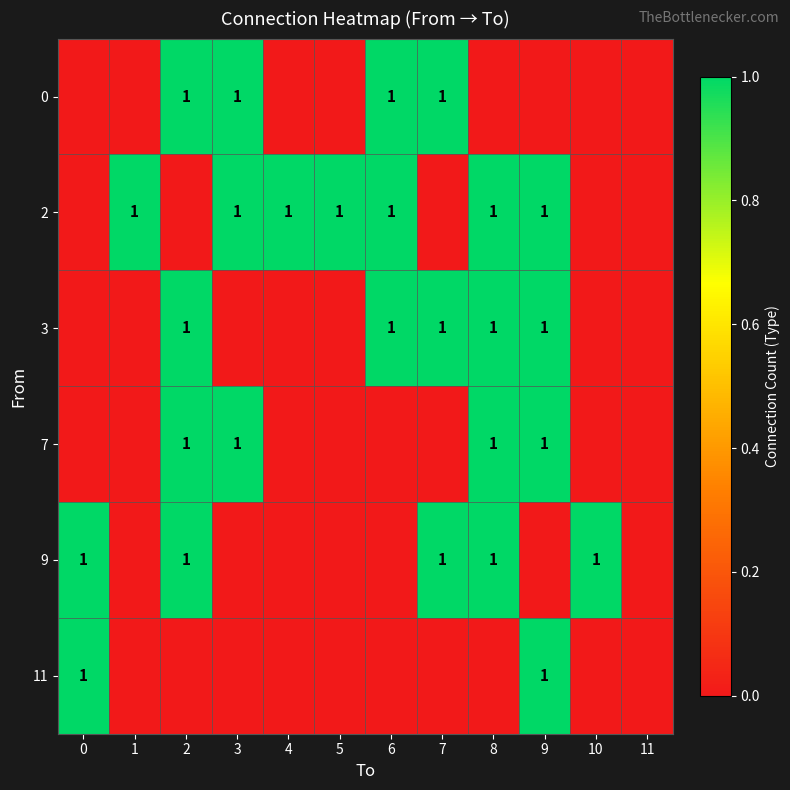

Is it true that 2 equals 1 at 3?

True